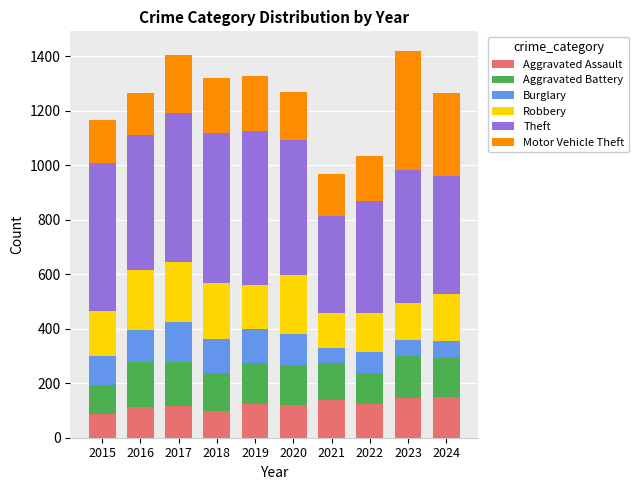

What is the sum of the Aggravated Assault values at 2024 and 2021?

285